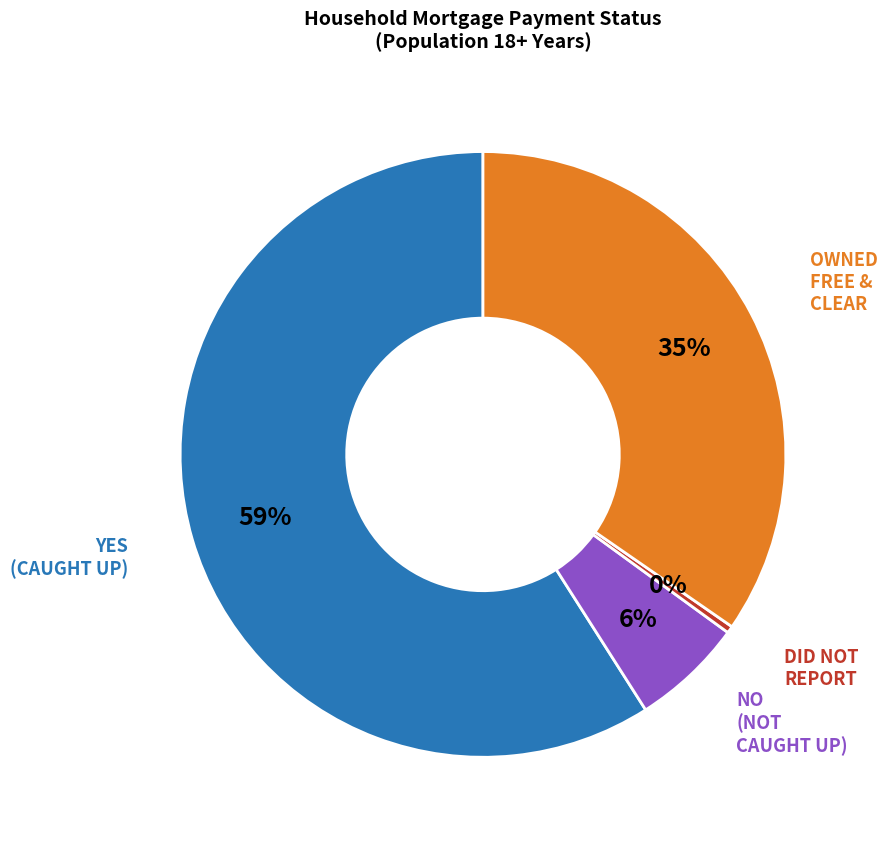

To the nearest percent, what is the average slice percentage?

25%